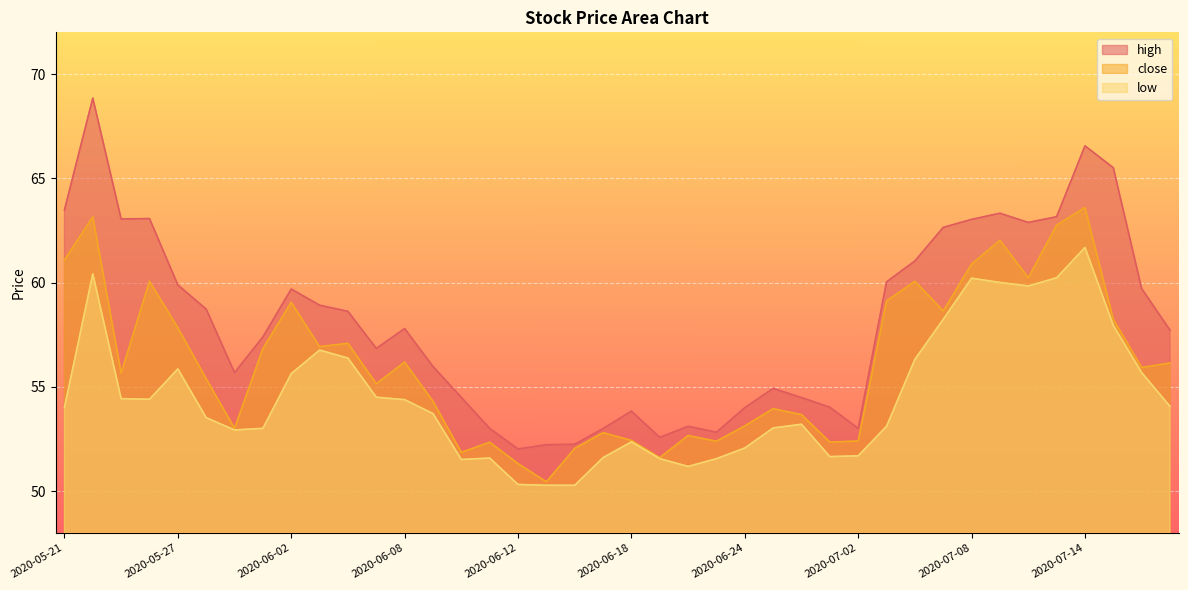

True or false: close has a value of 99.9 at 2020-07-16.

False